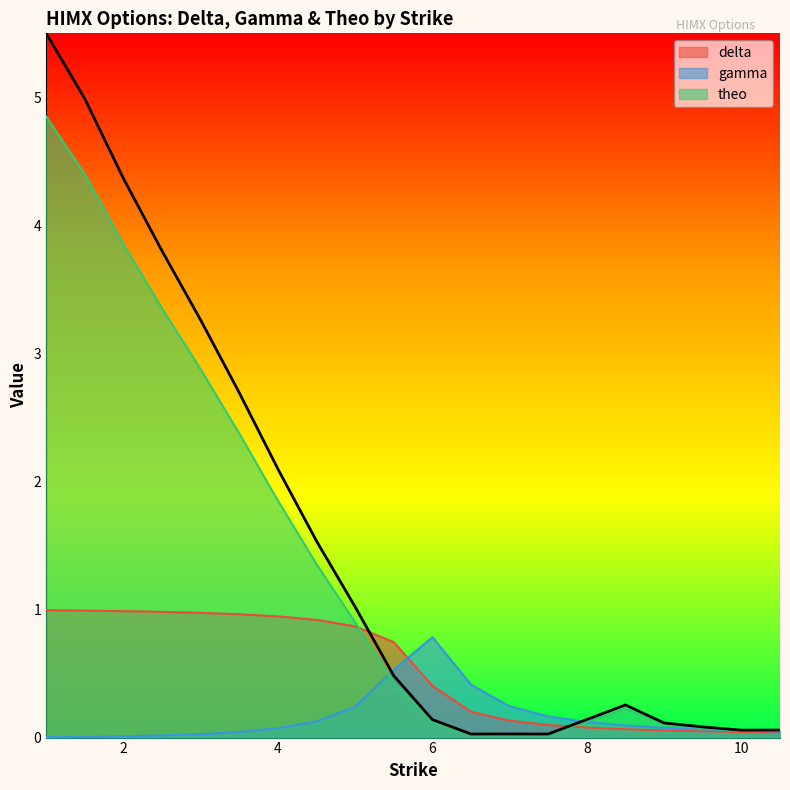

At which label is gamma closest to 0?

1.0